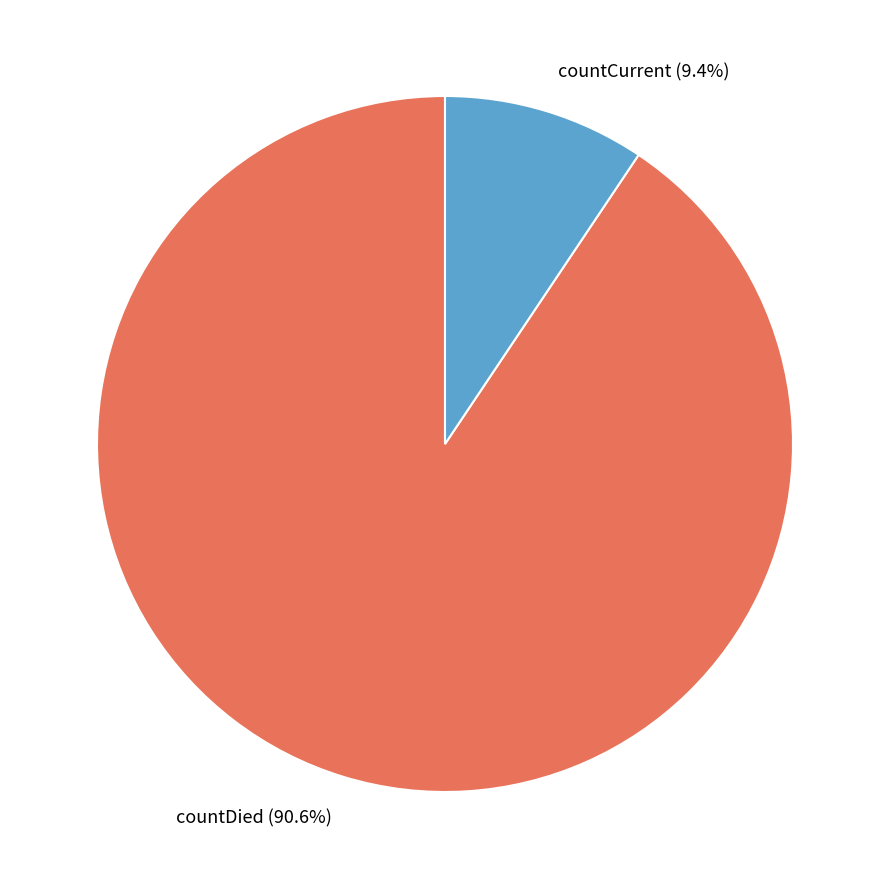

How many slices are in this pie chart?

2